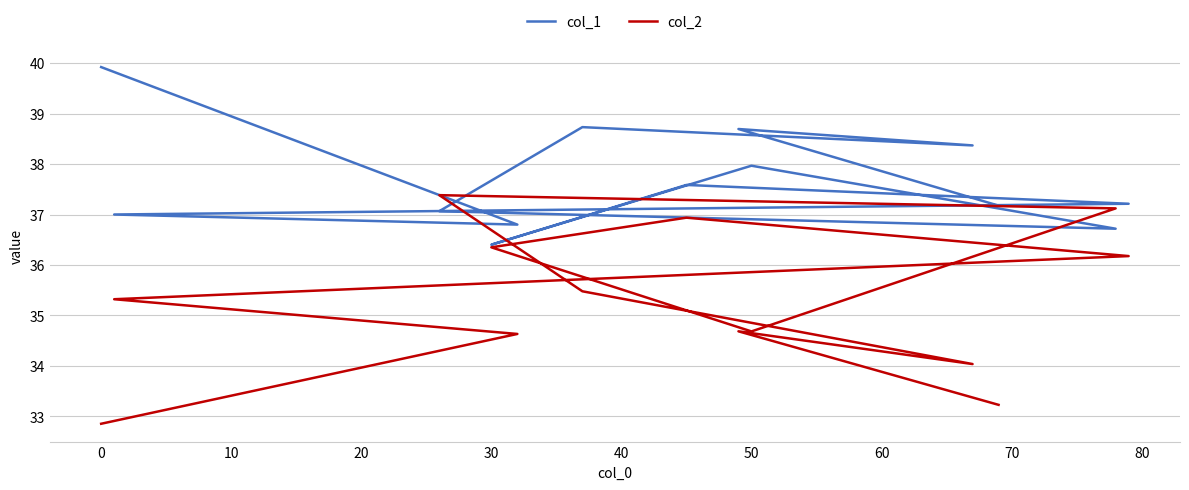

What is the total value across all series at 80?

74.2